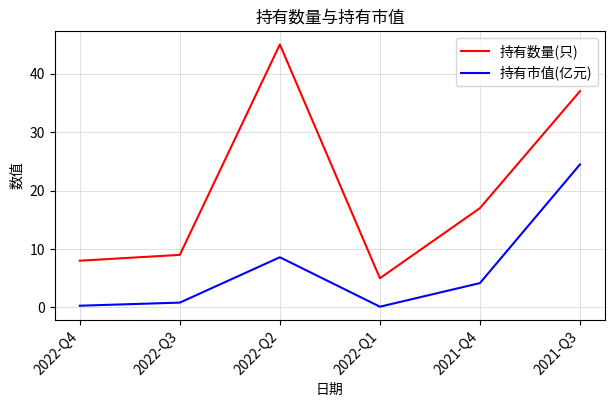

Which series has the largest range (max minus min)?

持有数量(只)